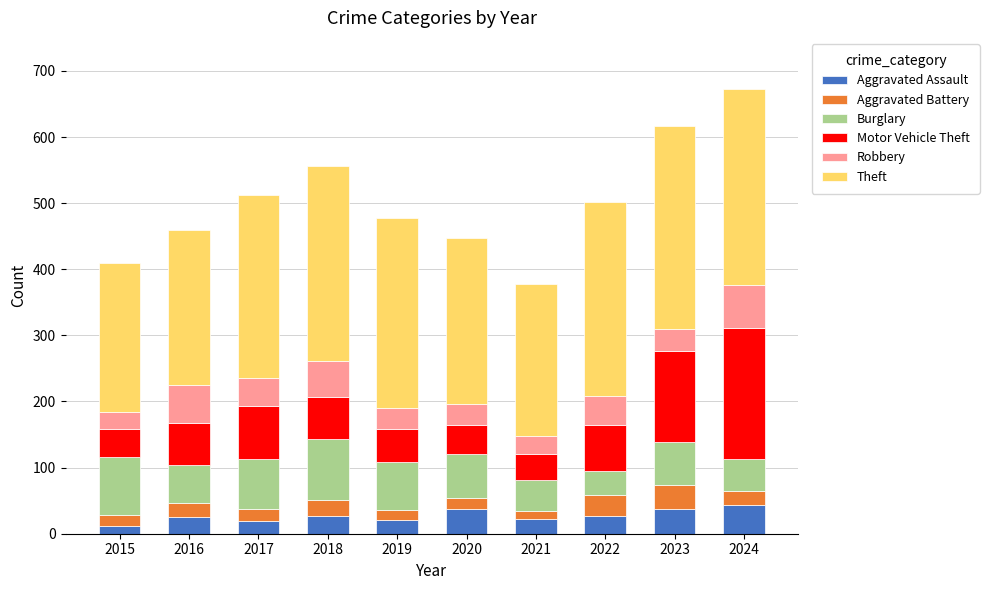

What is the maximum value for Aggravated Assault?

43